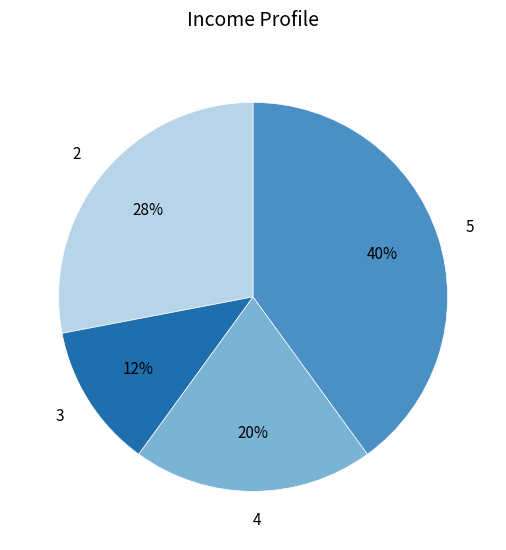

Is it true that 5 is 33% of the pie?

False